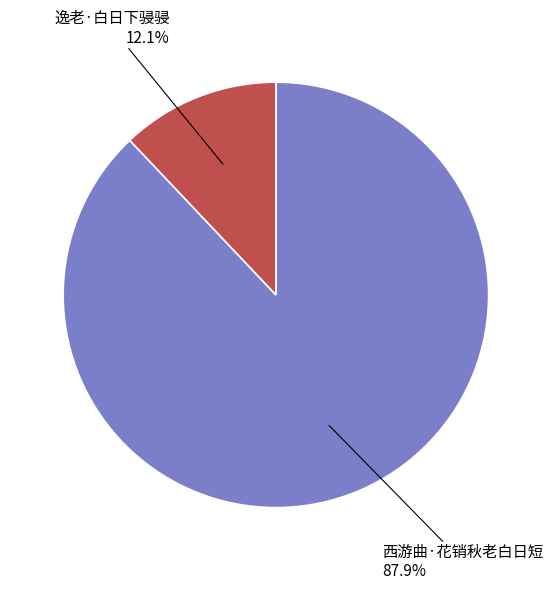

Does any single category account for the majority?

Yes